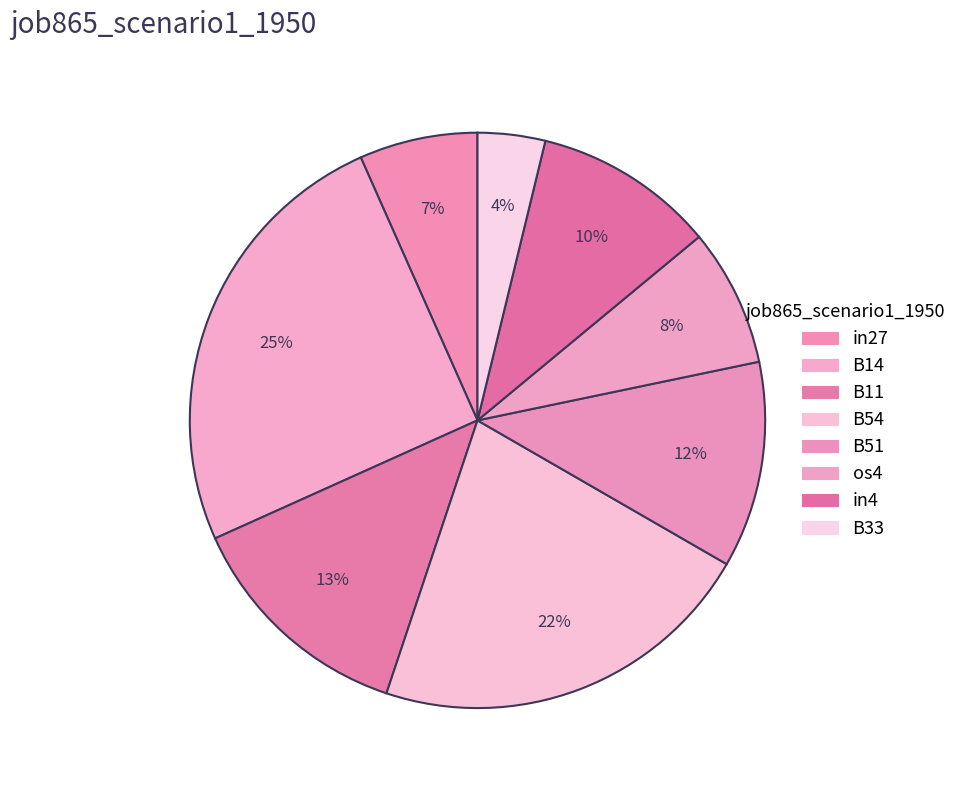

To the nearest percent, what portion does B33 represent?

4%